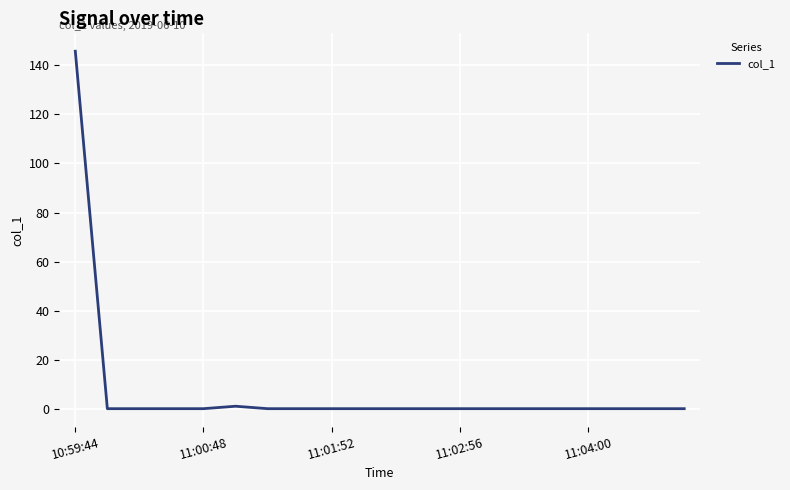

What is the difference between the second highest and minimum values?

1.0